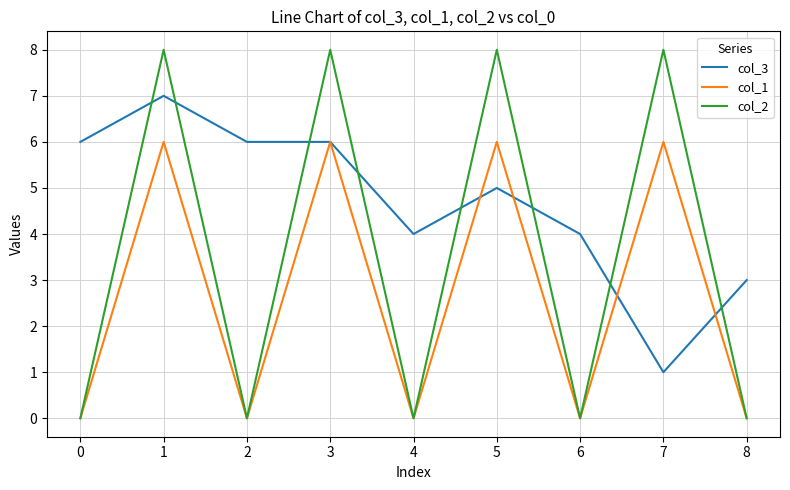

What is the lowest value of the col_3 series?

1